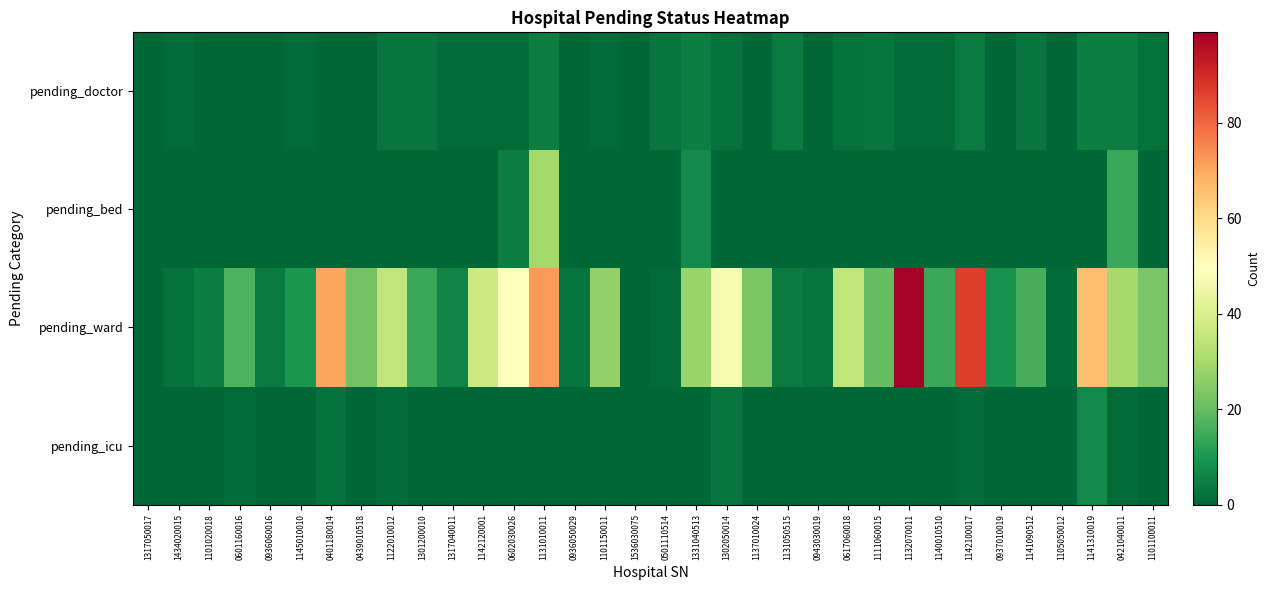

Reading left to right, extract all data points from this chart.

pending_doctor: 1317050017=0	1434020015=1	1101020018=0	0601160016=0	0936060016=0	1145010010=1	0401180014=0	0439010518=0	1122010012=3	1301200010=3	1317040011=1	1142120001=1	0602030026=1	1131010011=5	0936050029=0	1101150011=1	1536030075=0	0501110514=3	1331040513=5	1302050014=2	1137010024=0	1131050515=4	0943030019=0	0617060018=2	1111060015=3	1132070011=1	1140010510=1	1142100017=4	0937010019=0	1141090512=3	1105050012=0	1141310019=5	0421040011=5	1101100011=2
pending_bed: 1317050017=0	1434020015=0	1101020018=0	0601160016=0	0936060016=0	1145010010=0	0401180014=0	0439010518=0	1122010012=0	1301200010=0	1317040011=0	1142120001=0	0602030026=5	1131010011=30	0936050029=0	1101150011=0	1536030075=0	0501110514=0	1331040513=7	1302050014=0	1137010024=0	1131050515=0	0943030019=0	0617060018=0	1111060015=0	1132070011=0	1140010510=0	1142100017=0	0937010019=0	1141090512=0	1105050012=0	1141310019=0	0421040011=14	1101100011=0
pending_ward: 1317050017=0	1434020015=2	1101020018=5	0601160016=17	0936060016=4	1145010010=10	0401180014=70	0439010518=22	1122010012=35	1301200010=14	1317040011=6	1142120001=37	0602030026=50	1131010011=72	0936050029=3	1101150011=27	1536030075=0	0501110514=1	1331040513=28	1302050014=47	1137010024=23	1131050515=4	0943030019=3	0617060018=35	1111060015=20	1132070011=99	1140010510=14	1142100017=87	0937010019=9	1141090512=16	1105050012=1	1141310019=66	0421040011=30	1101100011=23
pending_icu: 1317050017=0	1434020015=0	1101020018=0	0601160016=1	0936060016=0	1145010010=0	0401180014=2	0439010518=0	1122010012=1	1301200010=0	1317040011=0	1142120001=0	0602030026=0	1131010011=0	0936050029=0	1101150011=0	1536030075=0	0501110514=0	1331040513=0	1302050014=3	1137010024=0	1131050515=0	0943030019=0	0617060018=0	1111060015=0	1132070011=0	1140010510=0	1142100017=1	0937010019=0	1141090512=0	1105050012=0	1141310019=7	0421040011=1	1101100011=0